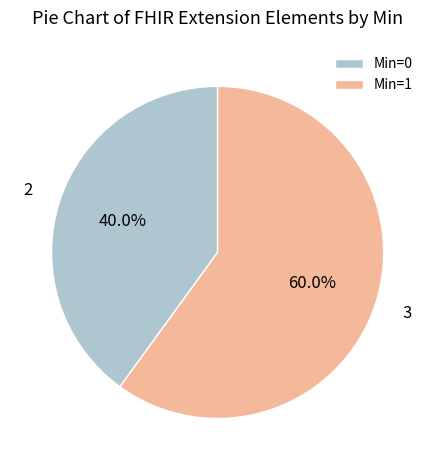

Combined, what portion of the pie is Min=0 and Min=1?

100.0%